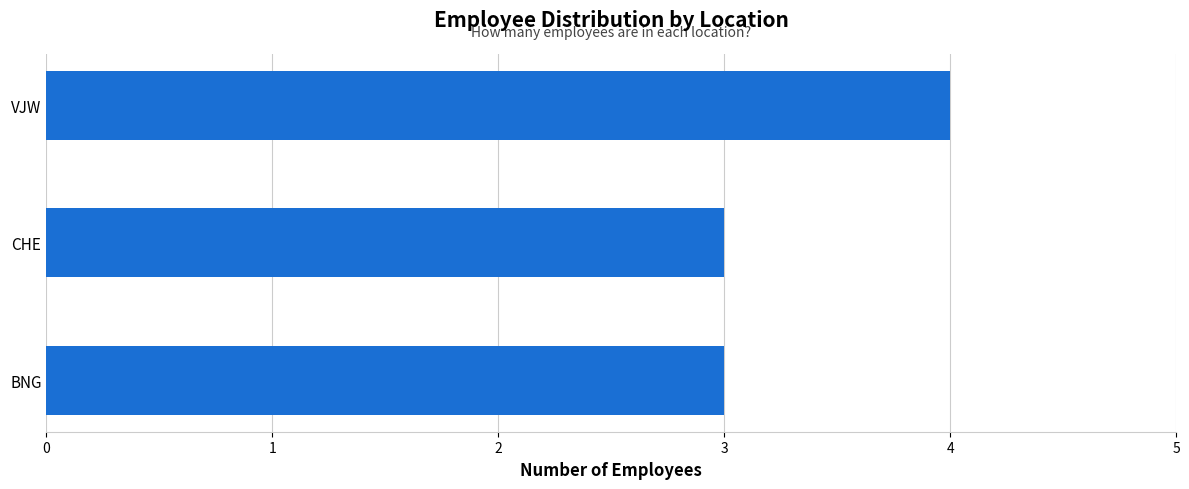

Count the number of data series in this chart.

1